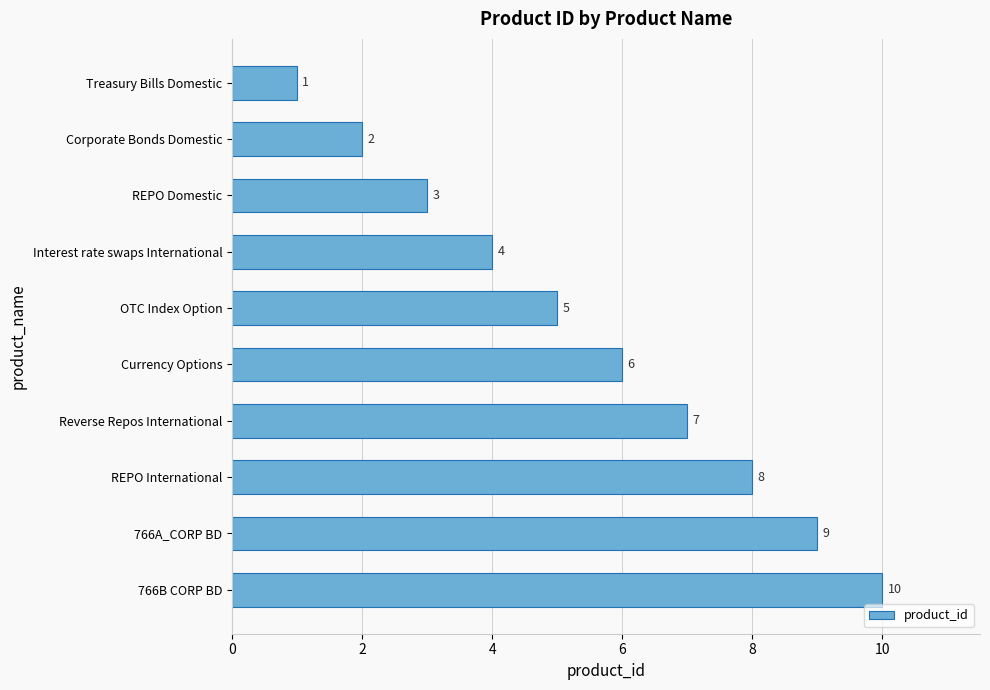

What is the change in value from OTC Index Option to 766B CORP BD?

+5